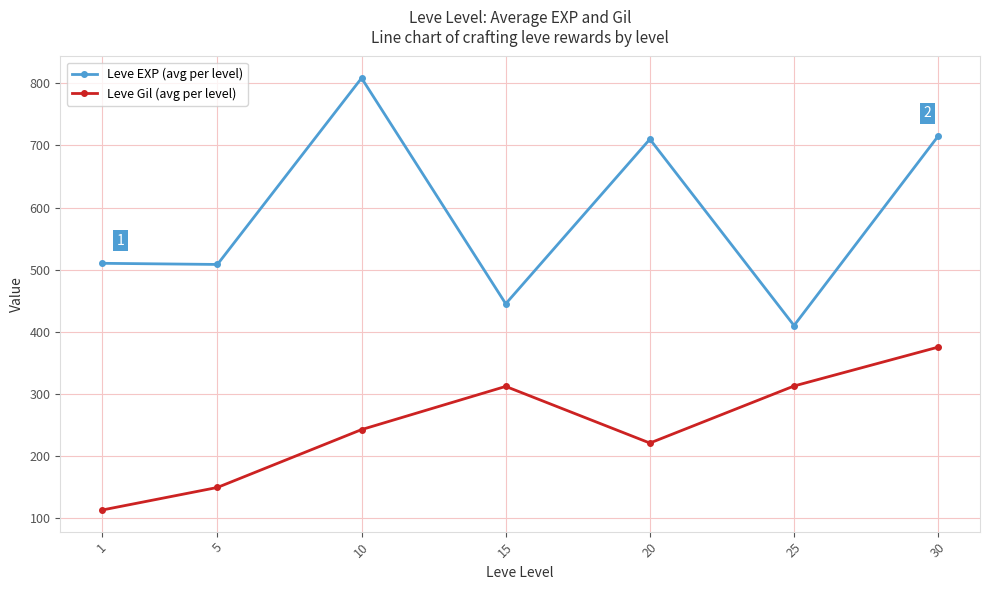

Rank the series by their average value, from lowest to highest.

Leve Gil (avg per level), Leve EXP (avg per level)